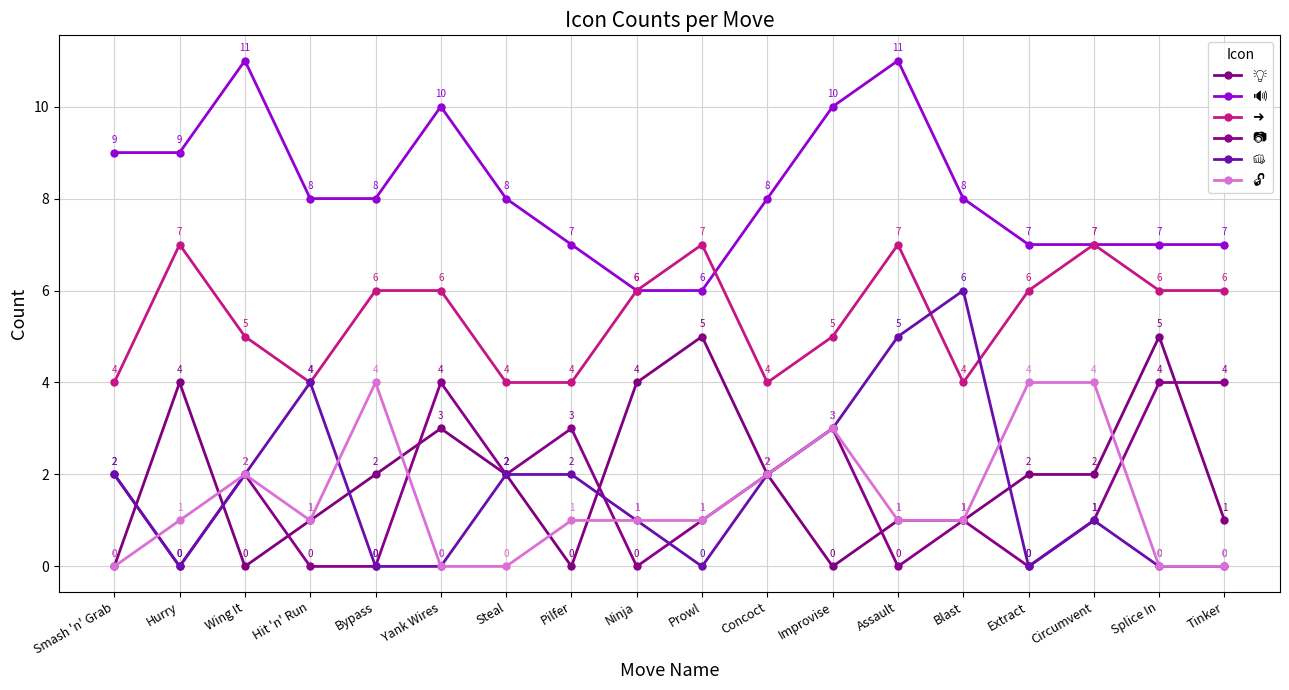

True or false: 🔓 has a value of 2 at Wing It.

True